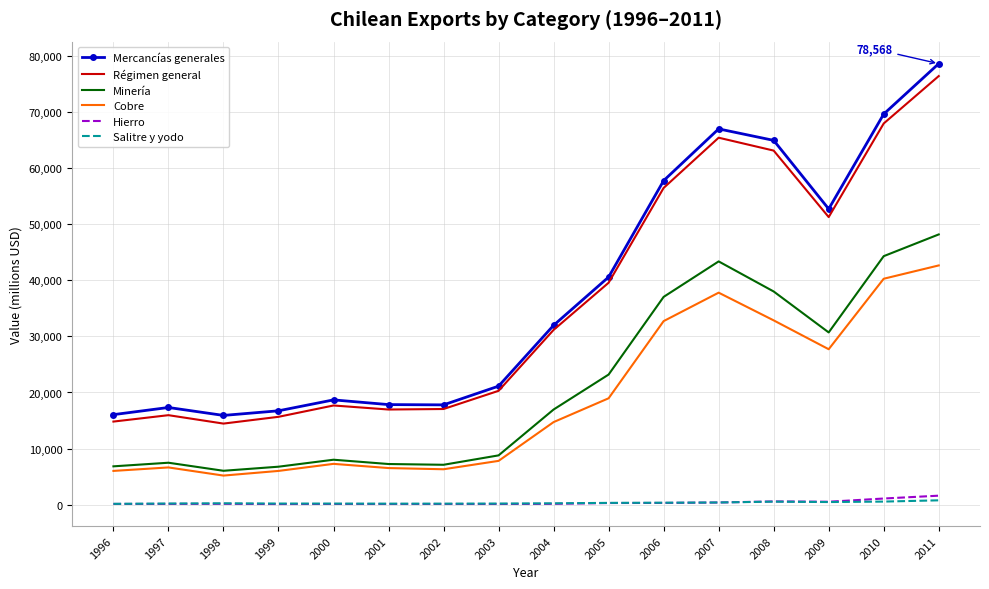

The value of Mercancías generales at 2006 is 57727. True or false?

True